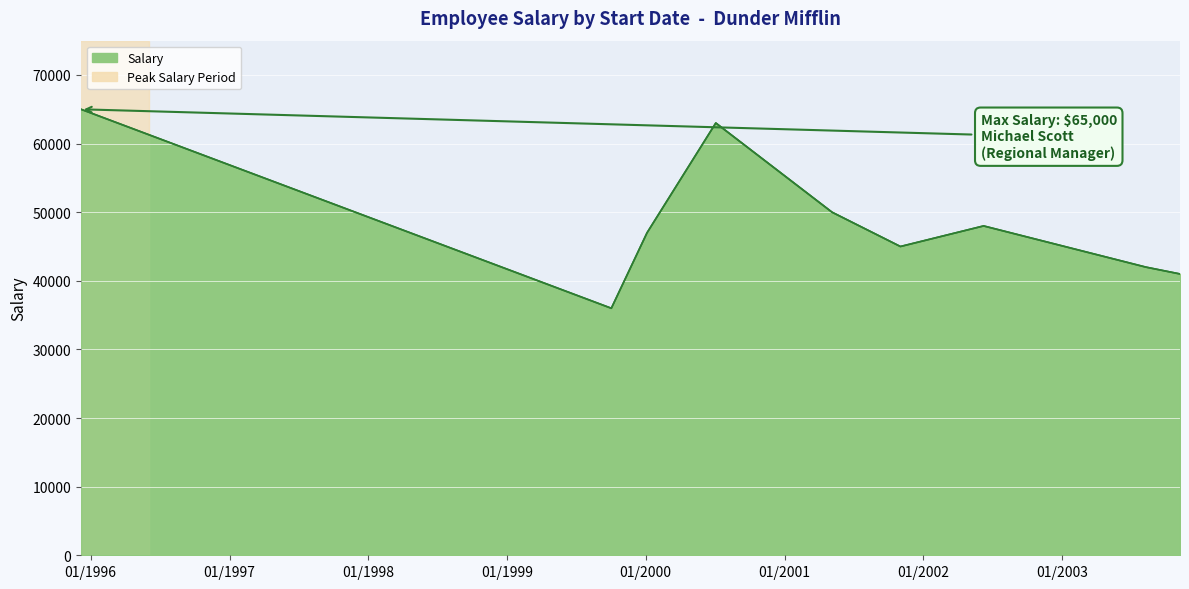

What is the greatest value displayed?

65000